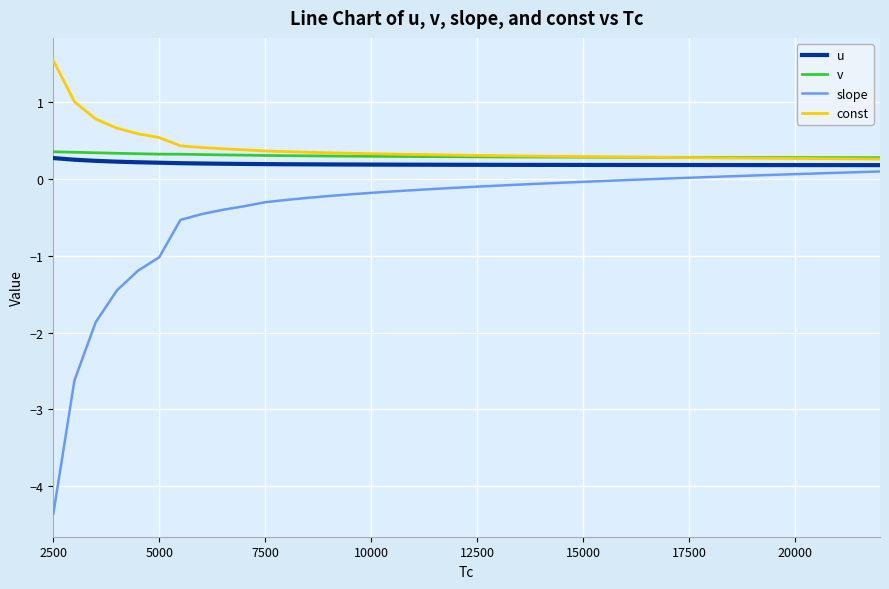

What are all the series names shown in the legend?

u, v, slope, const